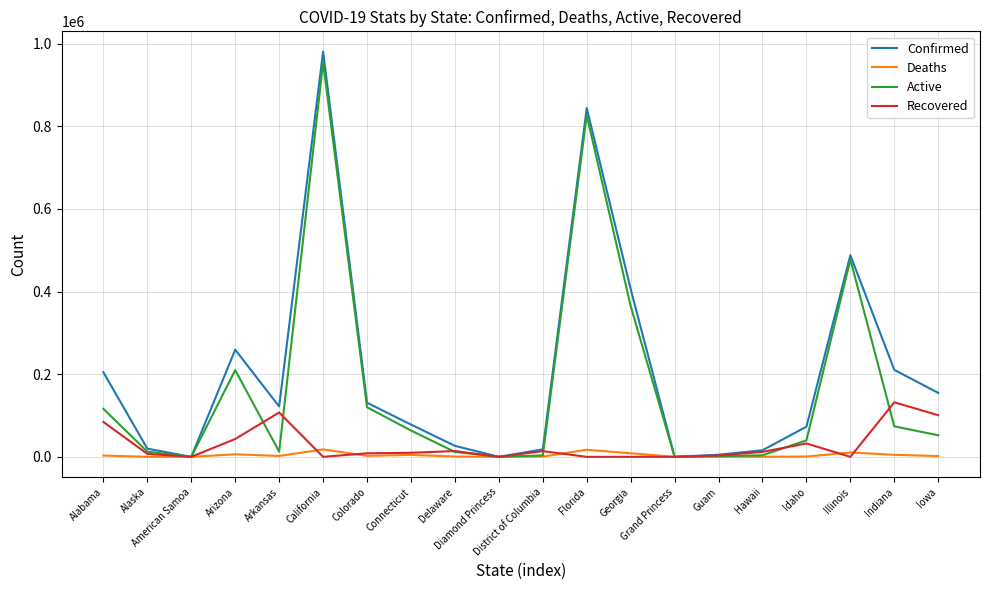

What are all the series names shown in the legend?

Confirmed, Deaths, Active, Recovered